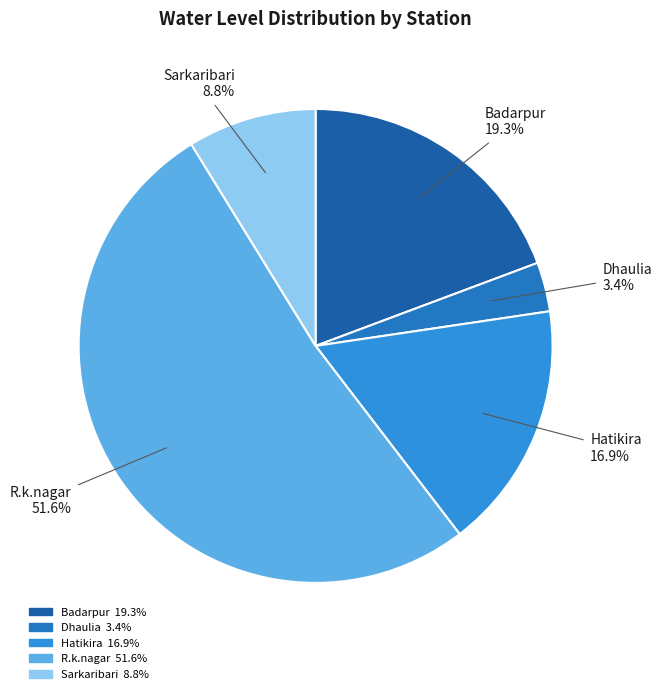

Which category accounts for the majority?

R.k.nagar